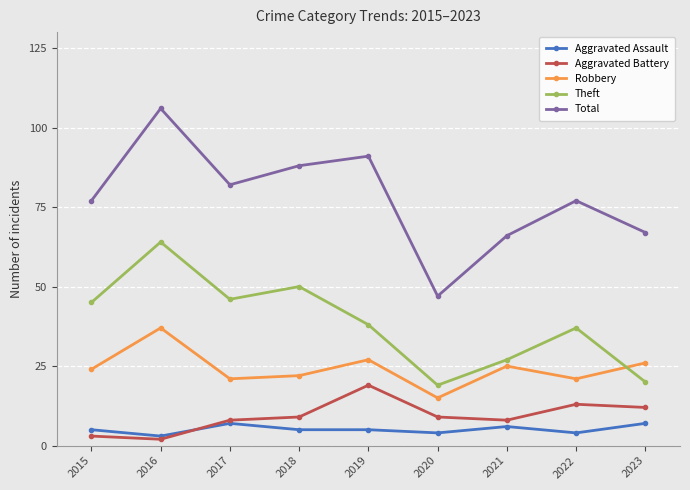

True or false: Robbery has a value of 24 at 2015.

True